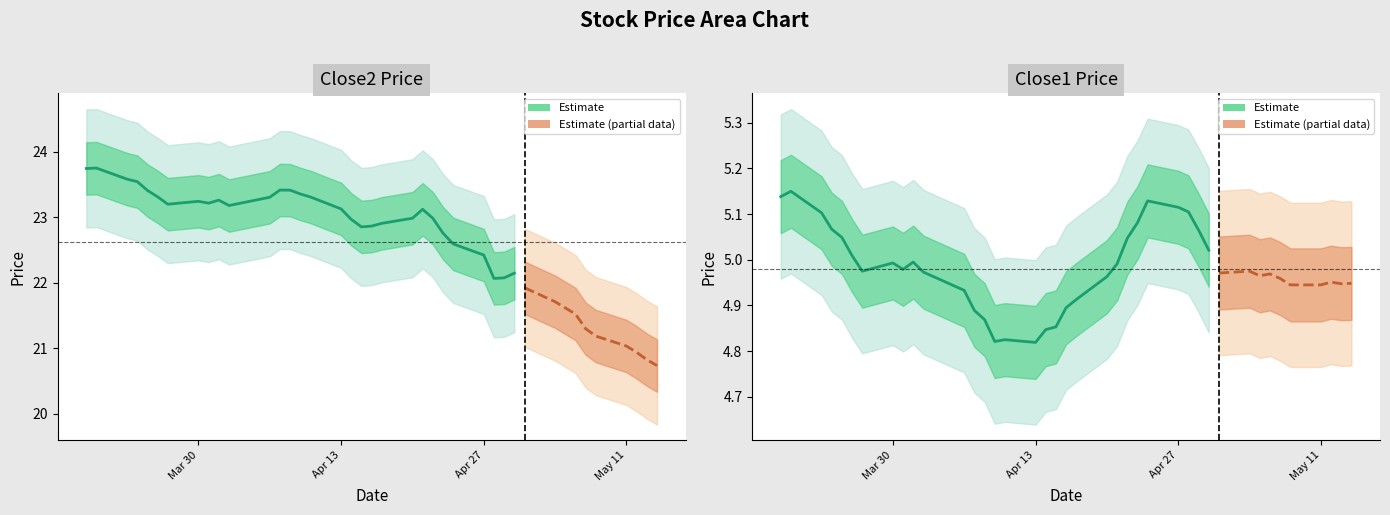

Is it true that close1 equals 2.2 at Apr 13?

False